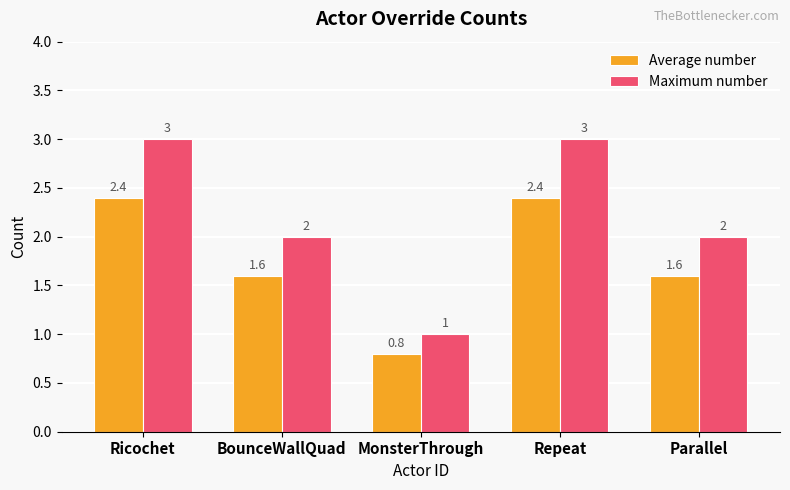

Reading left to right, list all the values displayed in this chart.

Average number: Ricochet=2.4	BounceWallQuad=1.6	MonsterThrough=0.8	Repeat=2.4	Parallel=1.6
Maximum number: Ricochet=3.0	BounceWallQuad=2.0	MonsterThrough=1.0	Repeat=3.0	Parallel=2.0